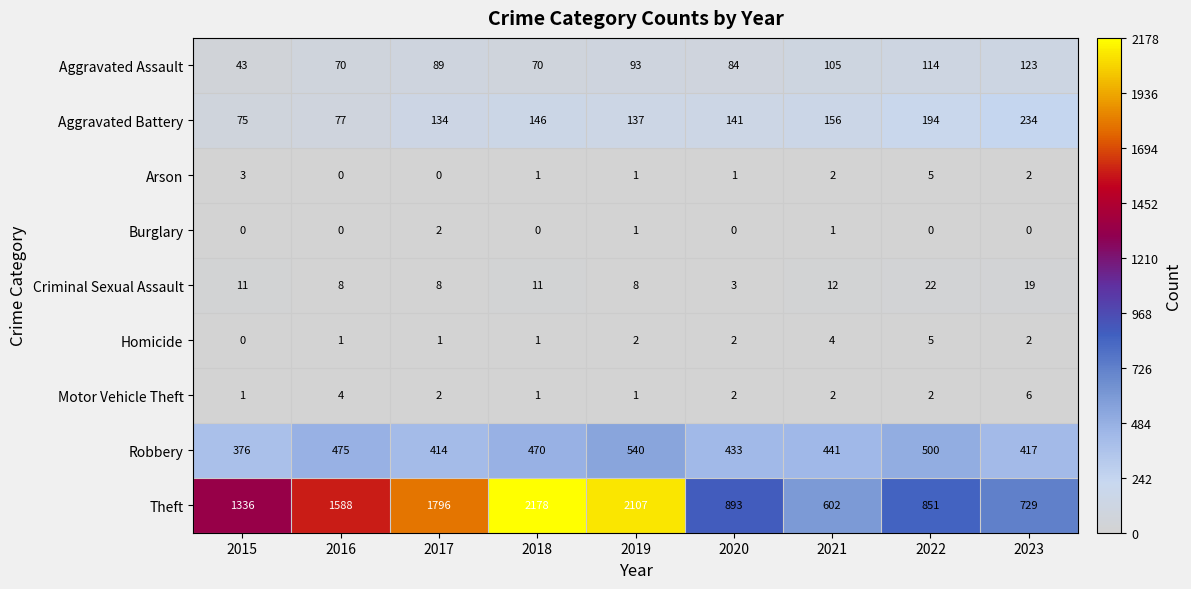

How many values in the Burglary series exceed 0?

3